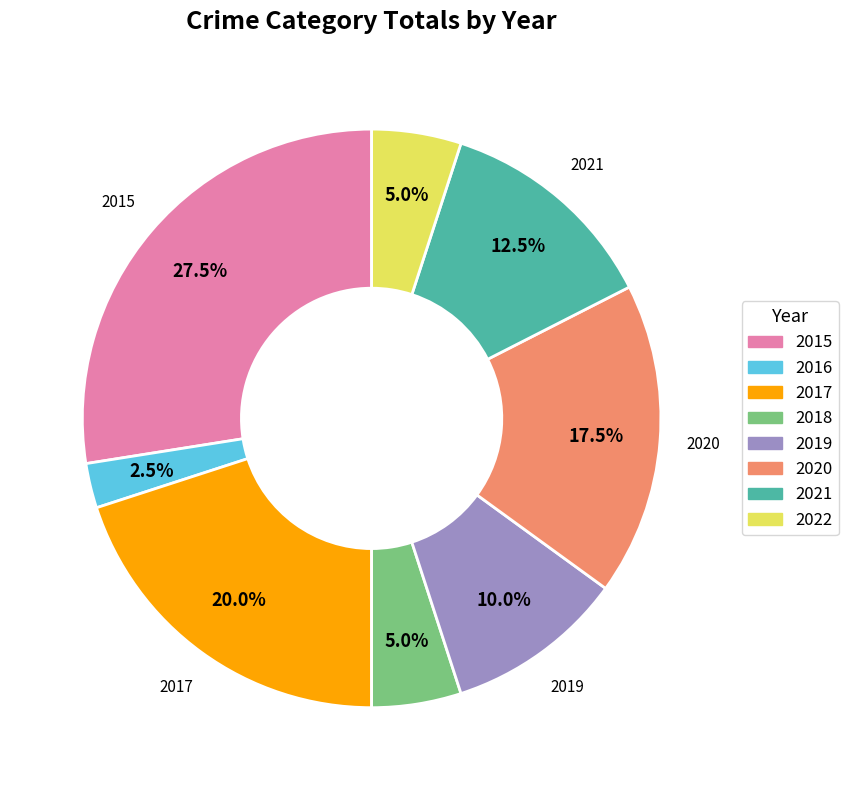

Which category has the smallest portion of the pie?

2016